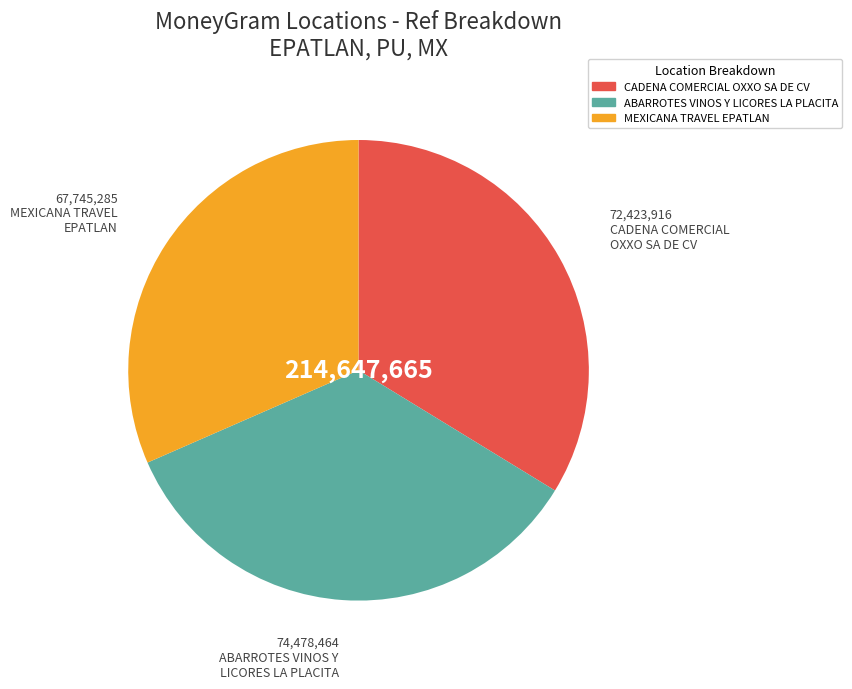

Is there a majority slice in this chart?

No